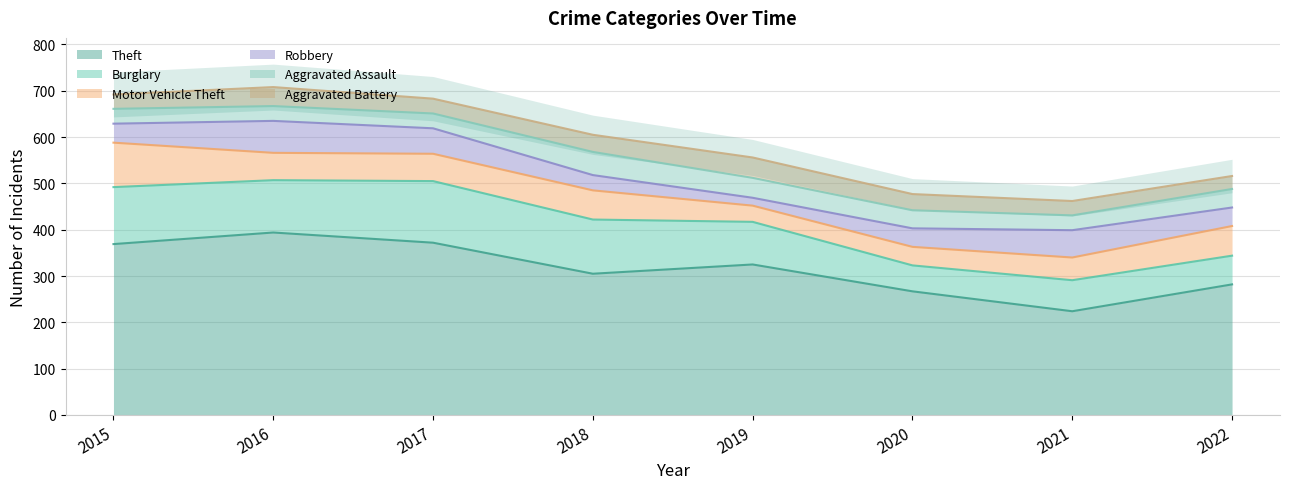

Which series has the largest total across all categories?

Theft